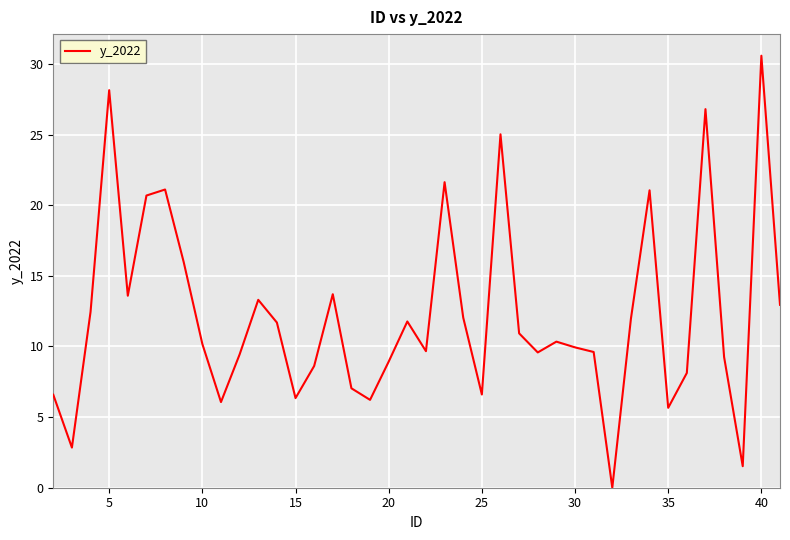

What is the maximum value shown in the chart?

30.6